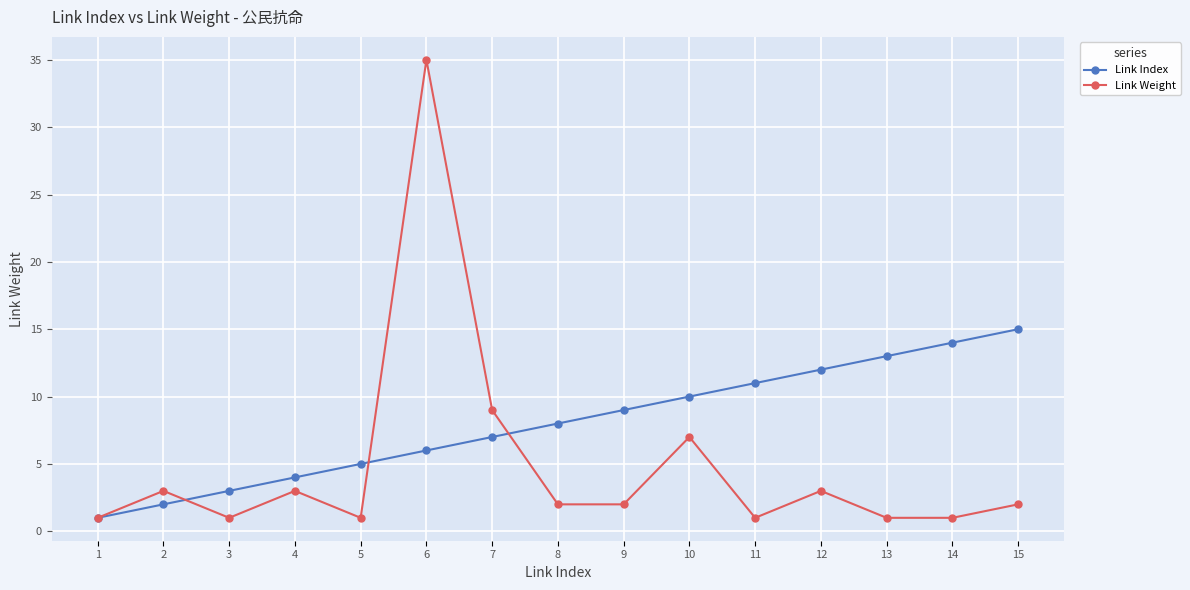

Which label corresponds to the largest value in the chart?

6